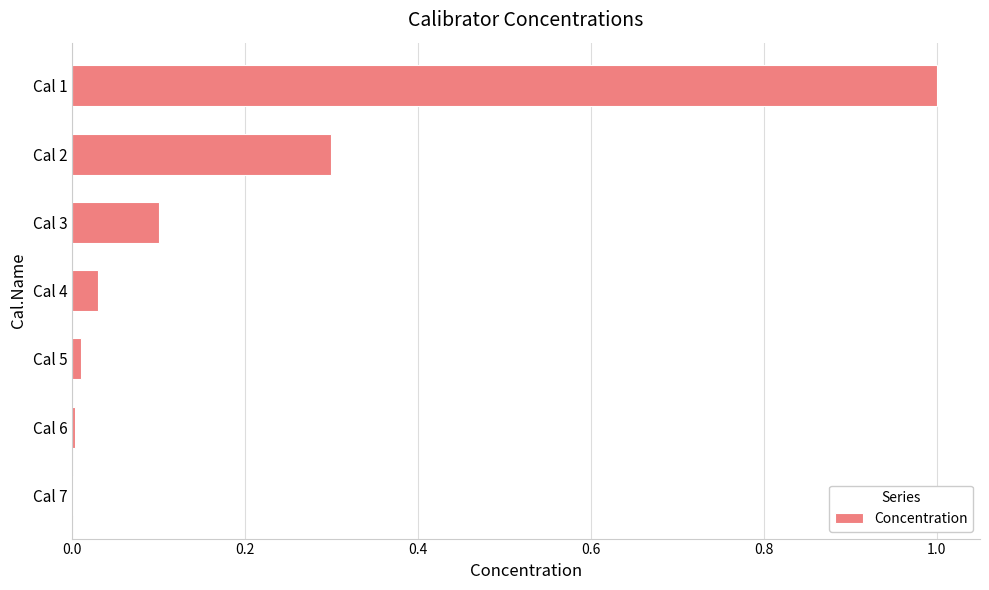

What is the sum of all values?

1.4